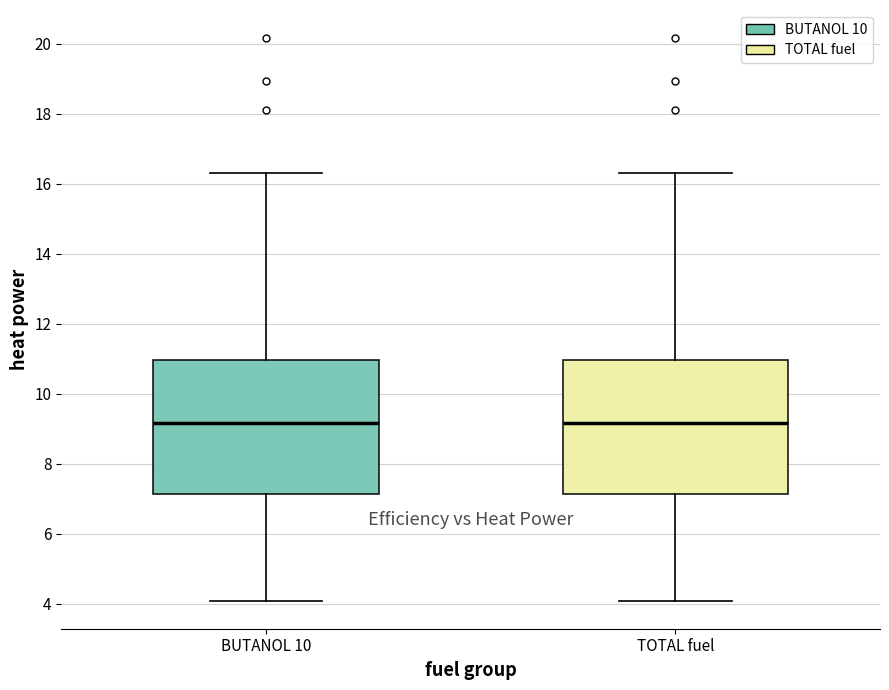

Reading left to right, read every box against the y-axis: the position of its median line, the range the box covers, and the ends of its whiskers. The values are not printed on the chart, so give them approximately, as read against the axis.

BUTANOL 10: median 9.2, box 7.2 to 11.0, whiskers 4.0 to 16.4
TOTAL fuel: median 9.2, box 7.2 to 11.0, whiskers 4.0 to 16.4